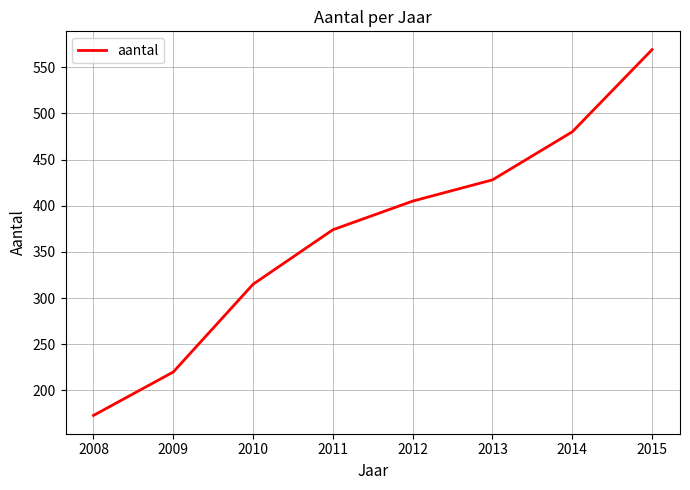

What is the greatest value displayed?

569